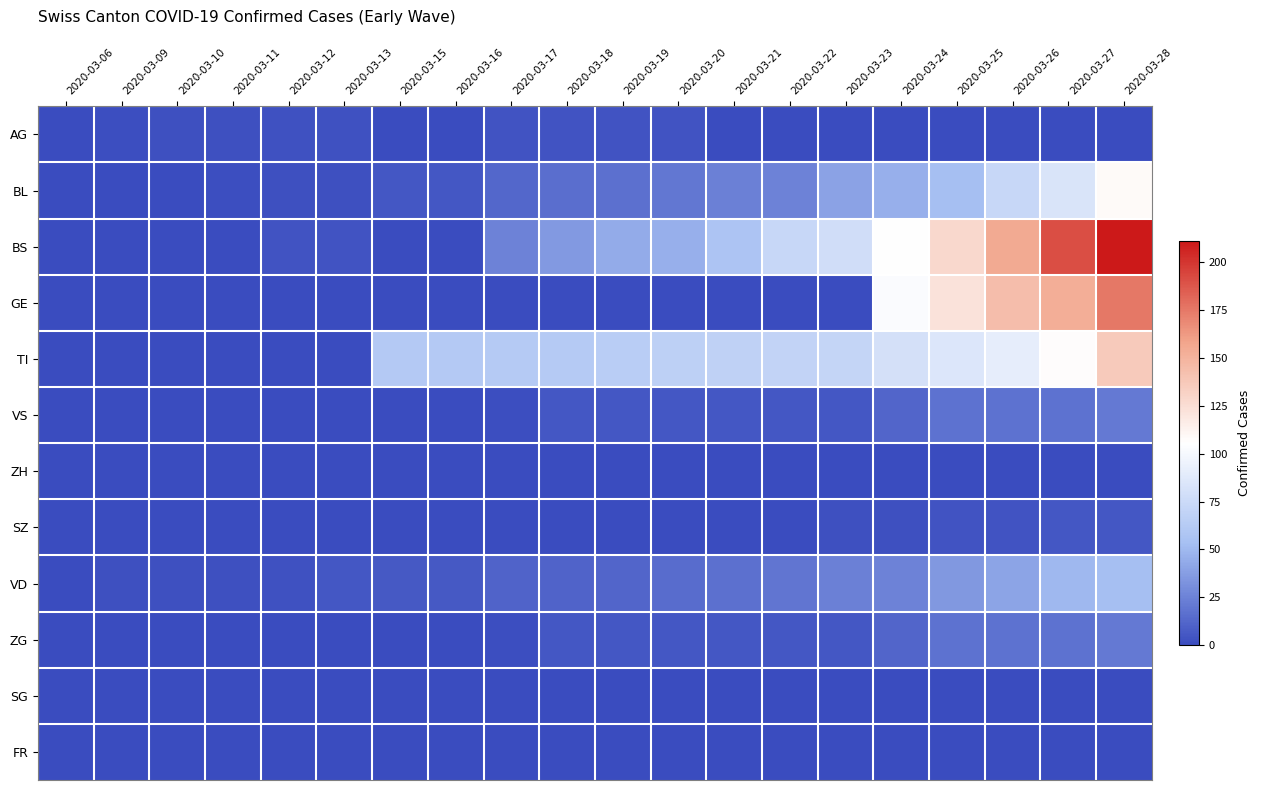

At how many categories does at least one series exceed 86?

5